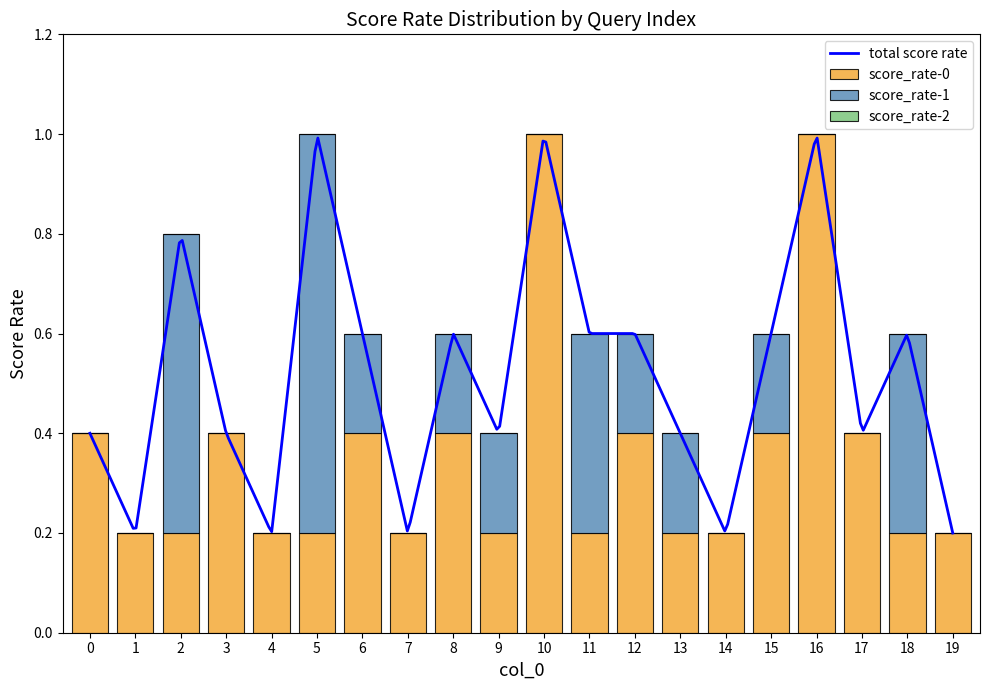

List the series in order of their overall mean, lowest first.

score_rate-1, score_rate-0